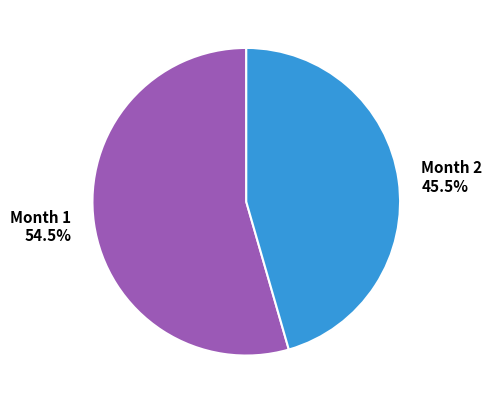

Which category has the biggest portion of the pie?

Month 1